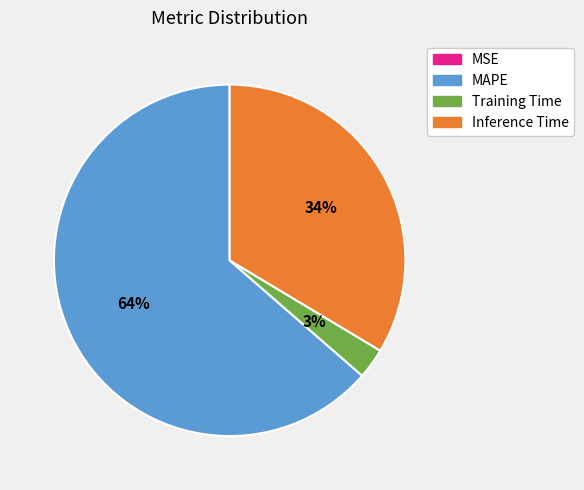

Is the sum of Inference Time and MAPE greater than half?

Yes